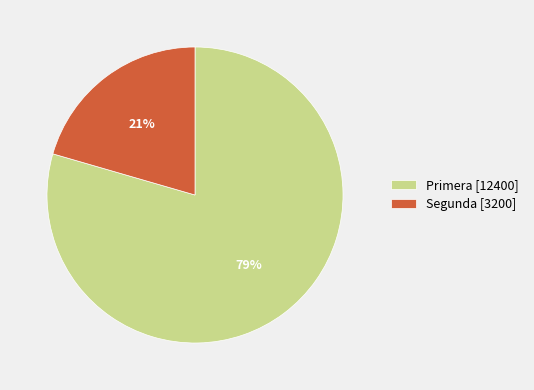

Rank the categories by value from lowest to highest.

Segunda, Primera